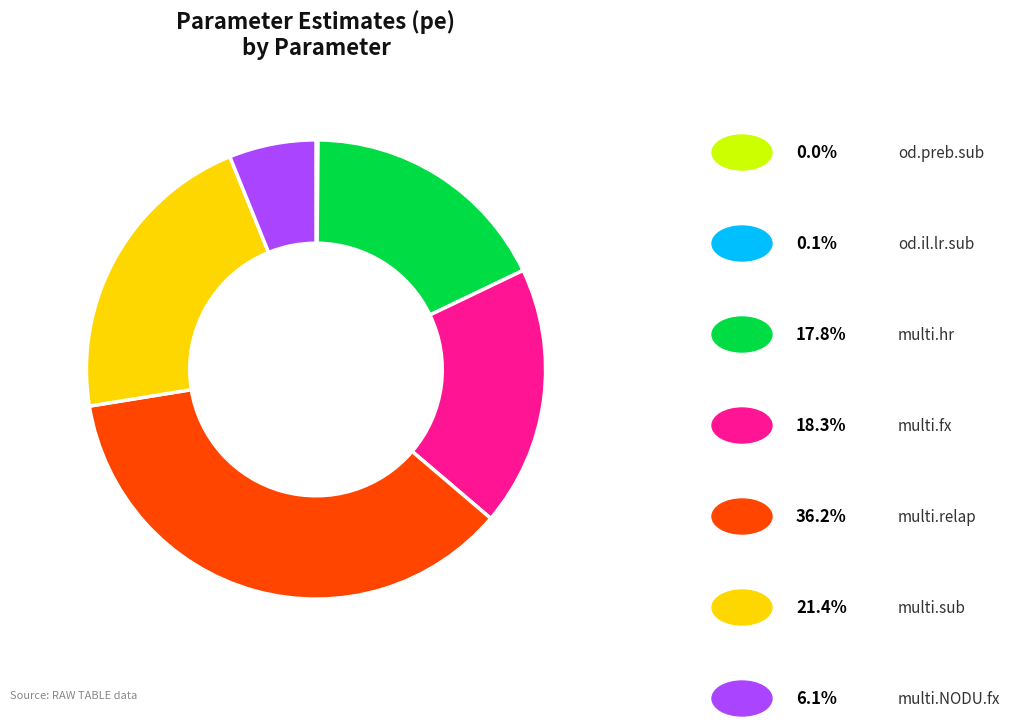

Is there any slice that represents more than half of the pie?

No